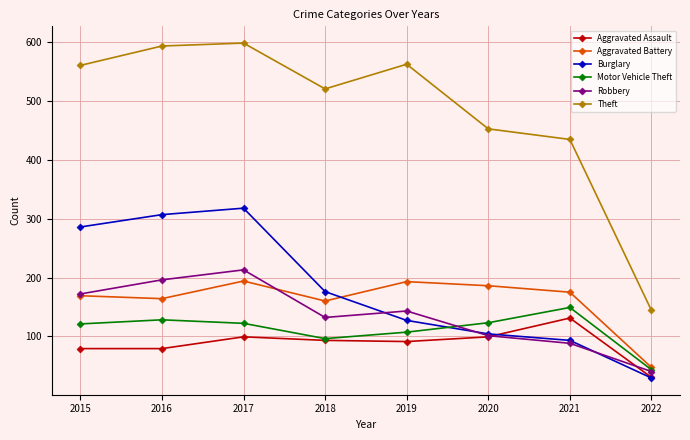

What is the spread (max minus min) of values at 2015?

482